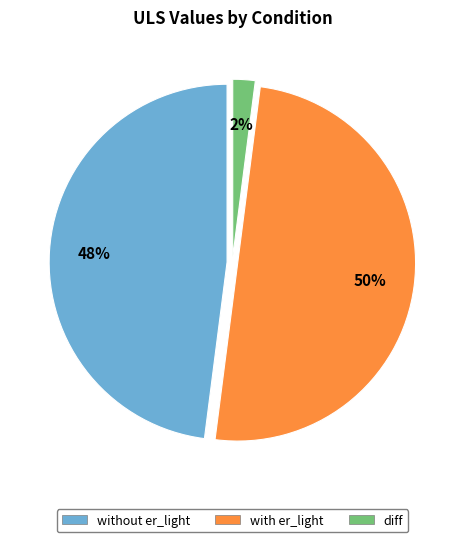

Is it true that diff is 2% of the pie?

True